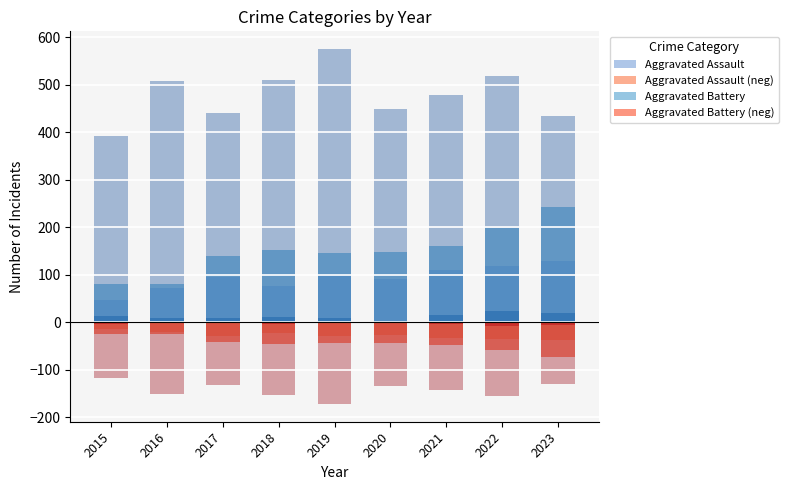

Which label corresponds to the smallest value in the chart?

2019